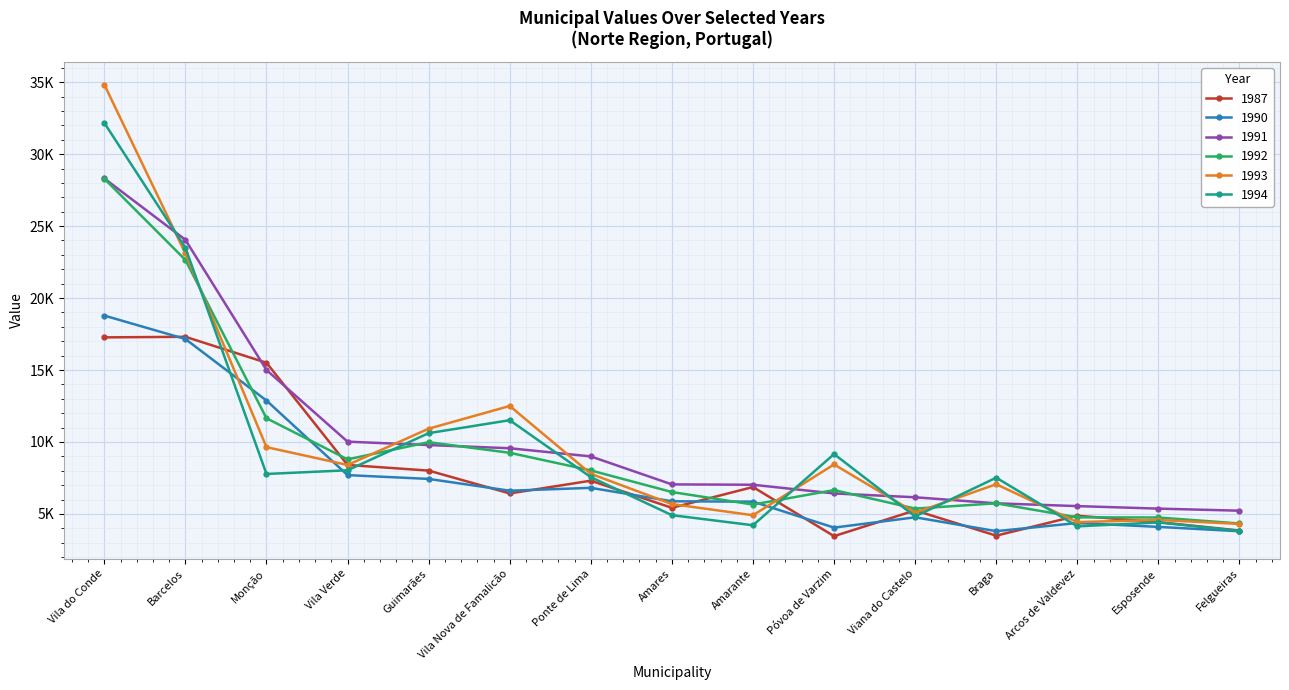

What are all the series names shown in the legend?

1987, 1990, 1991, 1992, 1993, 1994